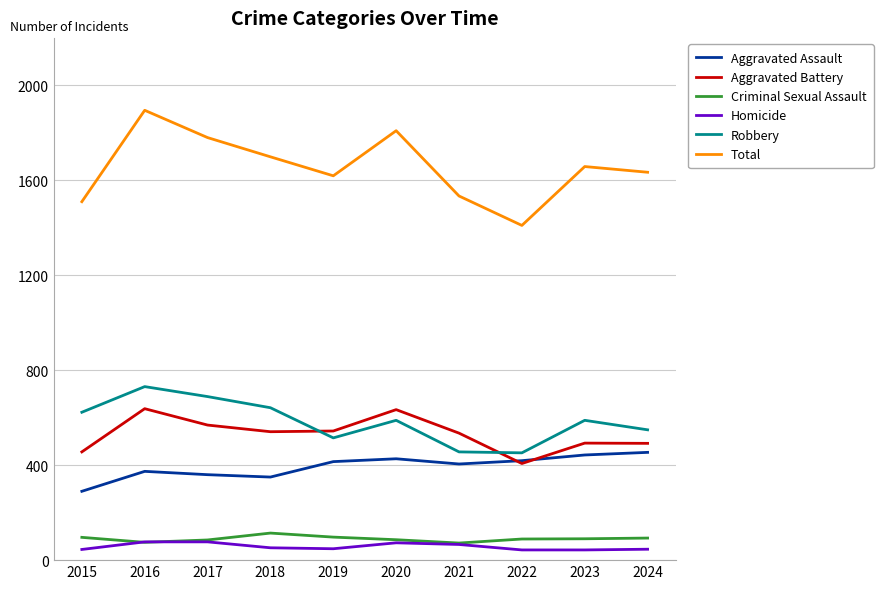

At how many categories does at least one series exceed 797?

10